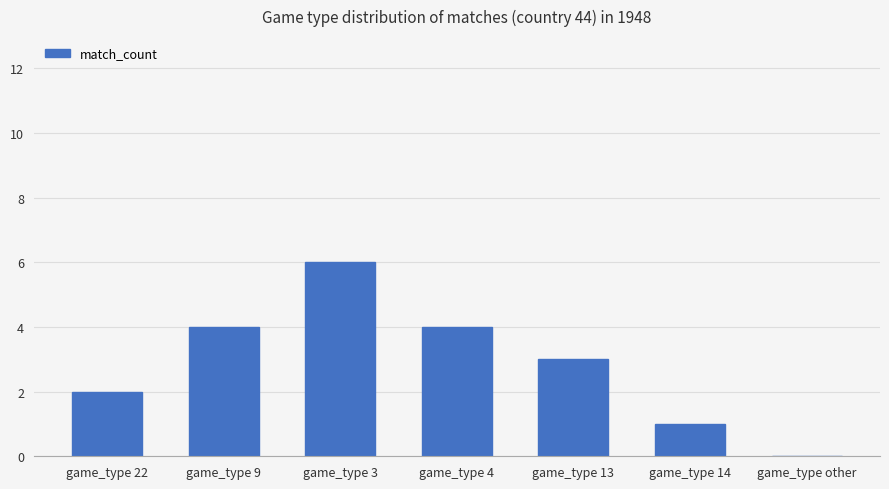

What is the maximum value shown in the chart?

6